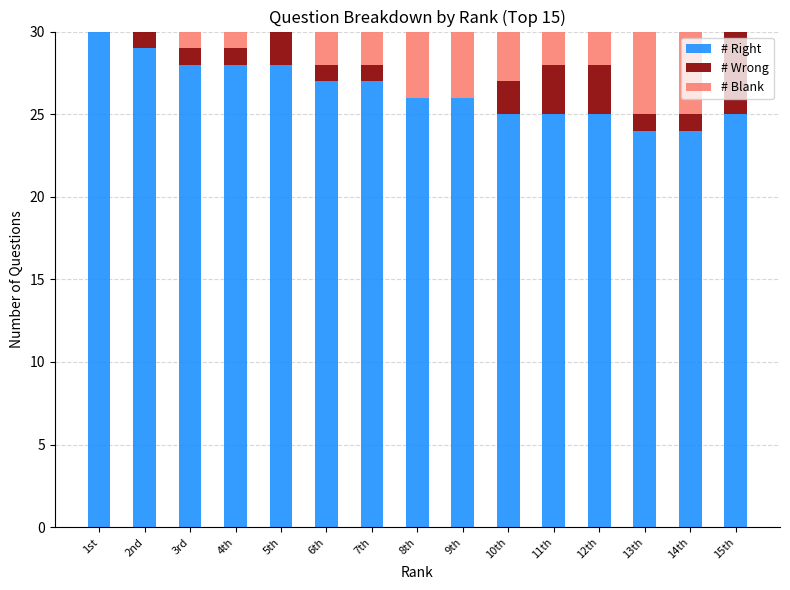

What is the sum of all # Right values?

397